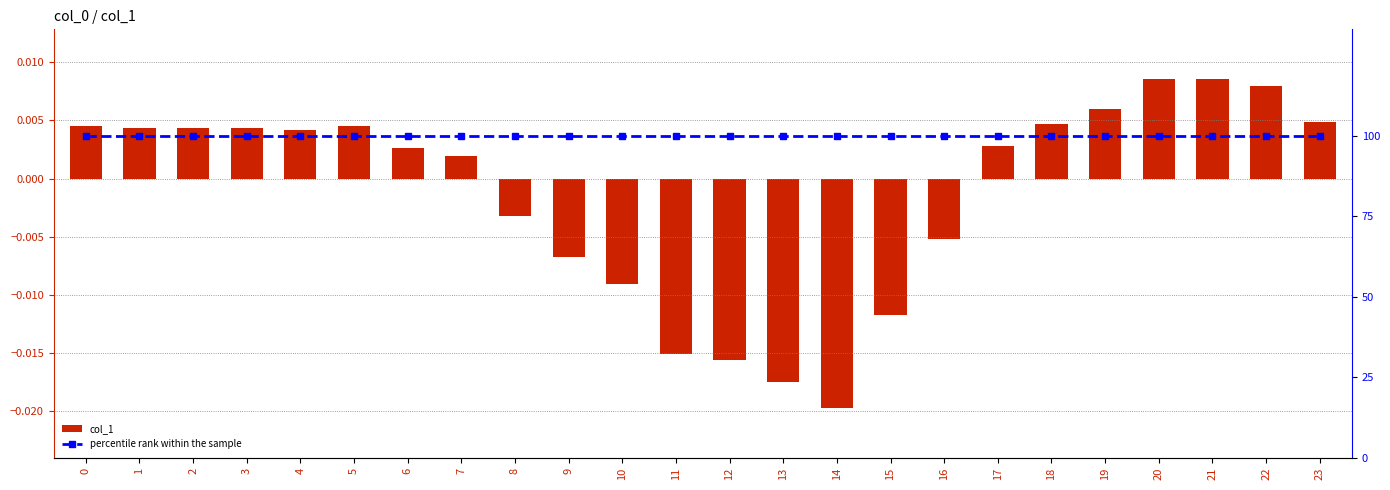

What are all the series names shown in the legend?

col_1, percentile rank within the sample